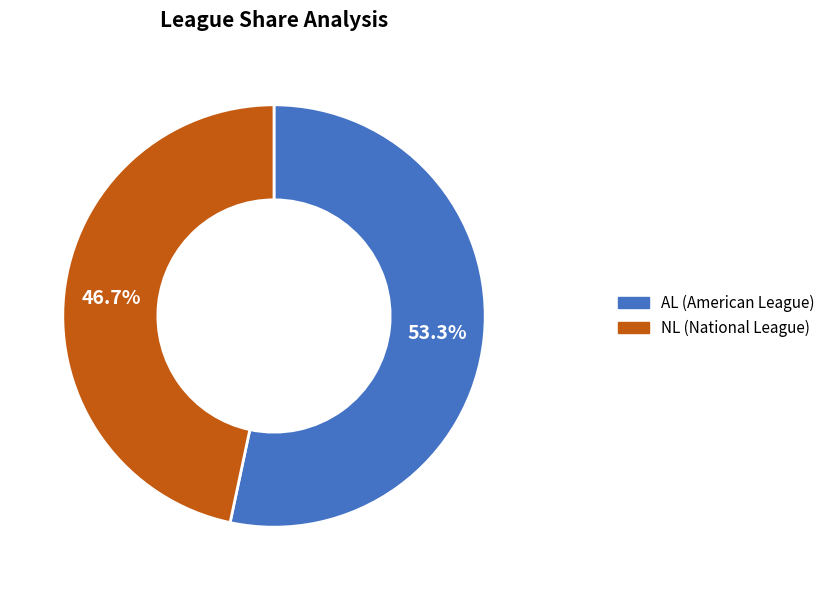

Which slice represents more than half of the pie?

AL